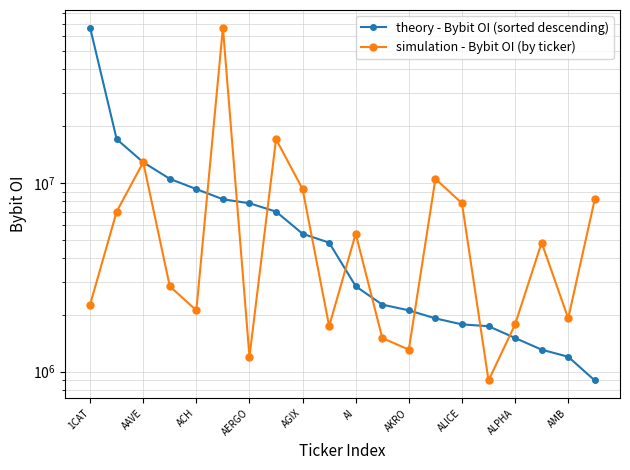

Rank the series at AAVE from highest to lowest value.

theory - Bybit OI (sorted descending), simulation - Bybit OI (by ticker)